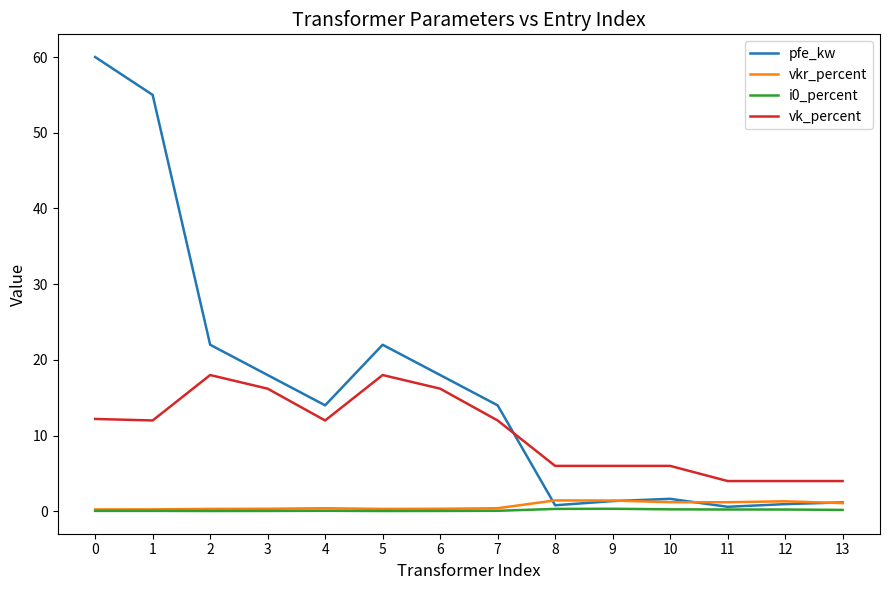

Is it true that i0_percent equals 0.2 at 11?

True